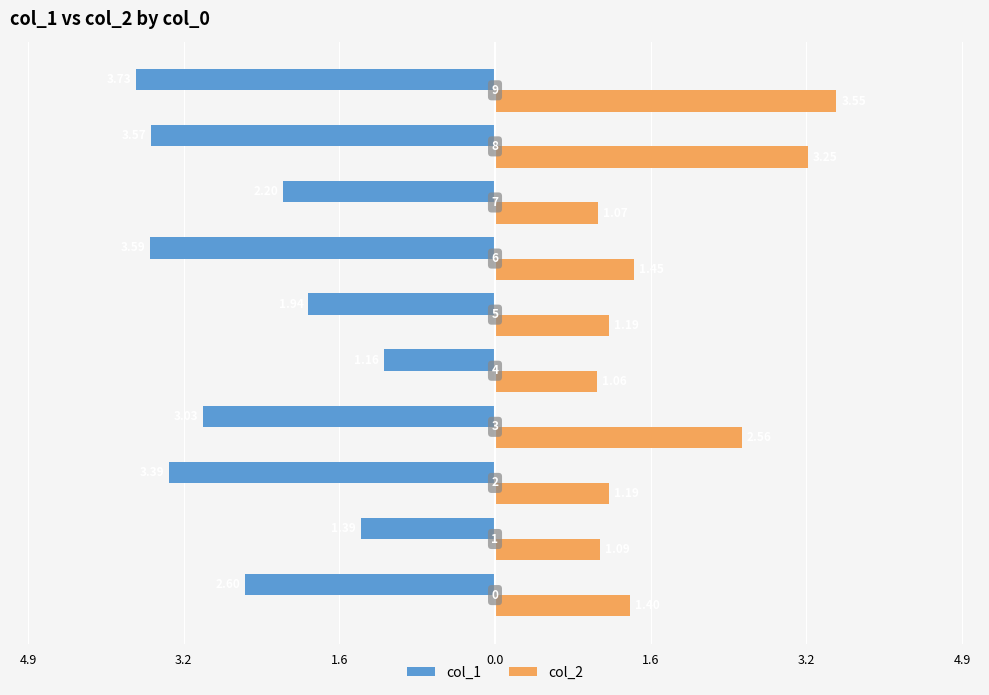

What are all the series names shown in the legend?

col_1, col_2